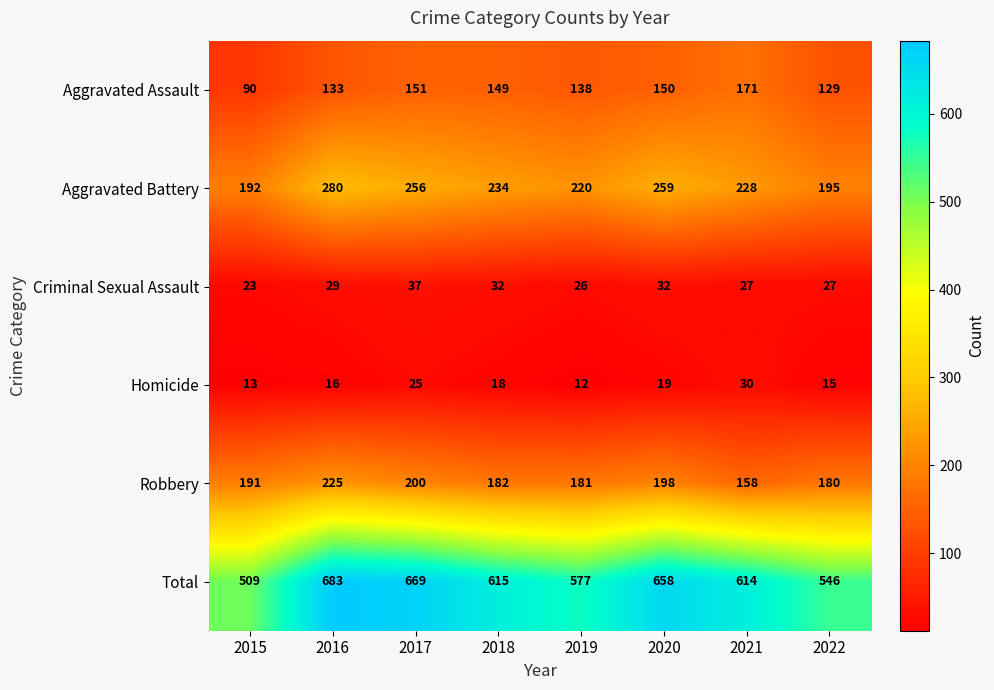

What is the difference between the maximum and minimum values in the Total series?

174